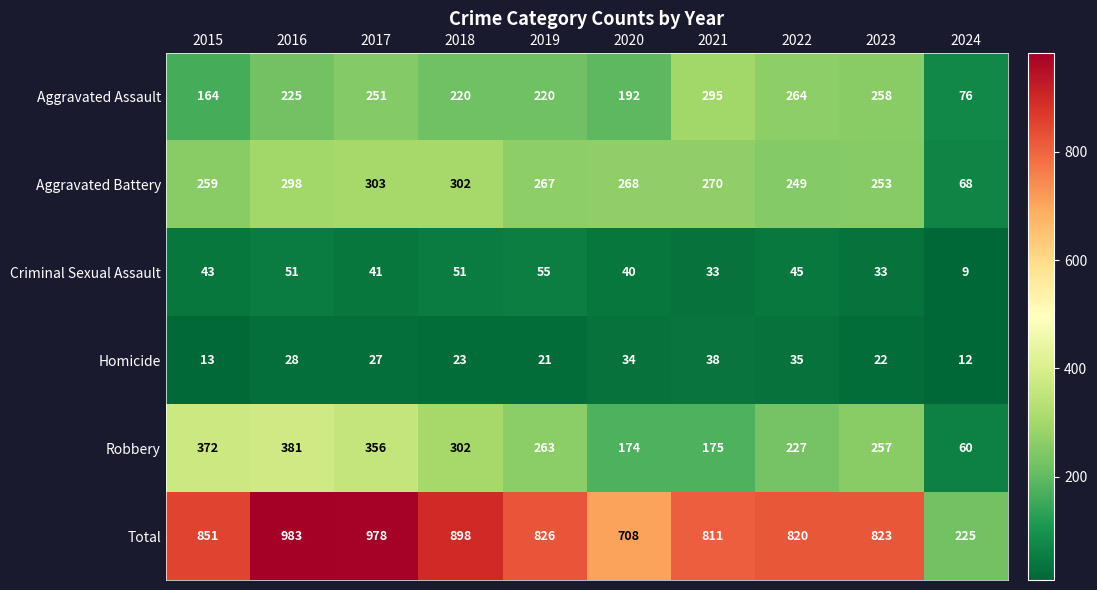

The value of Criminal Sexual Assault at 2018 is 85. True or false?

False